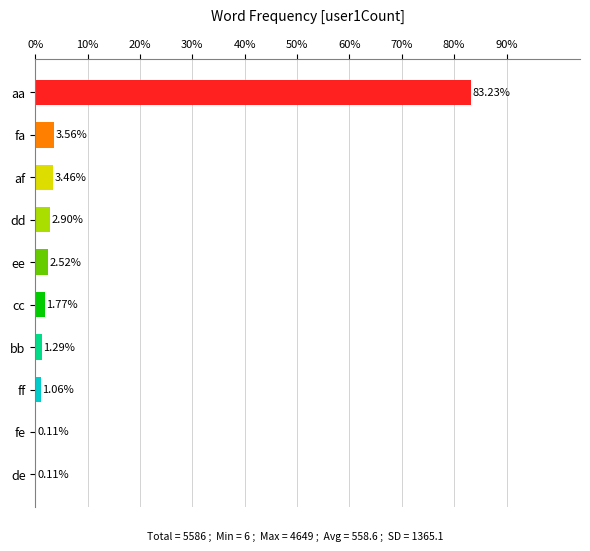

At which label is the value closest to 41?

fa